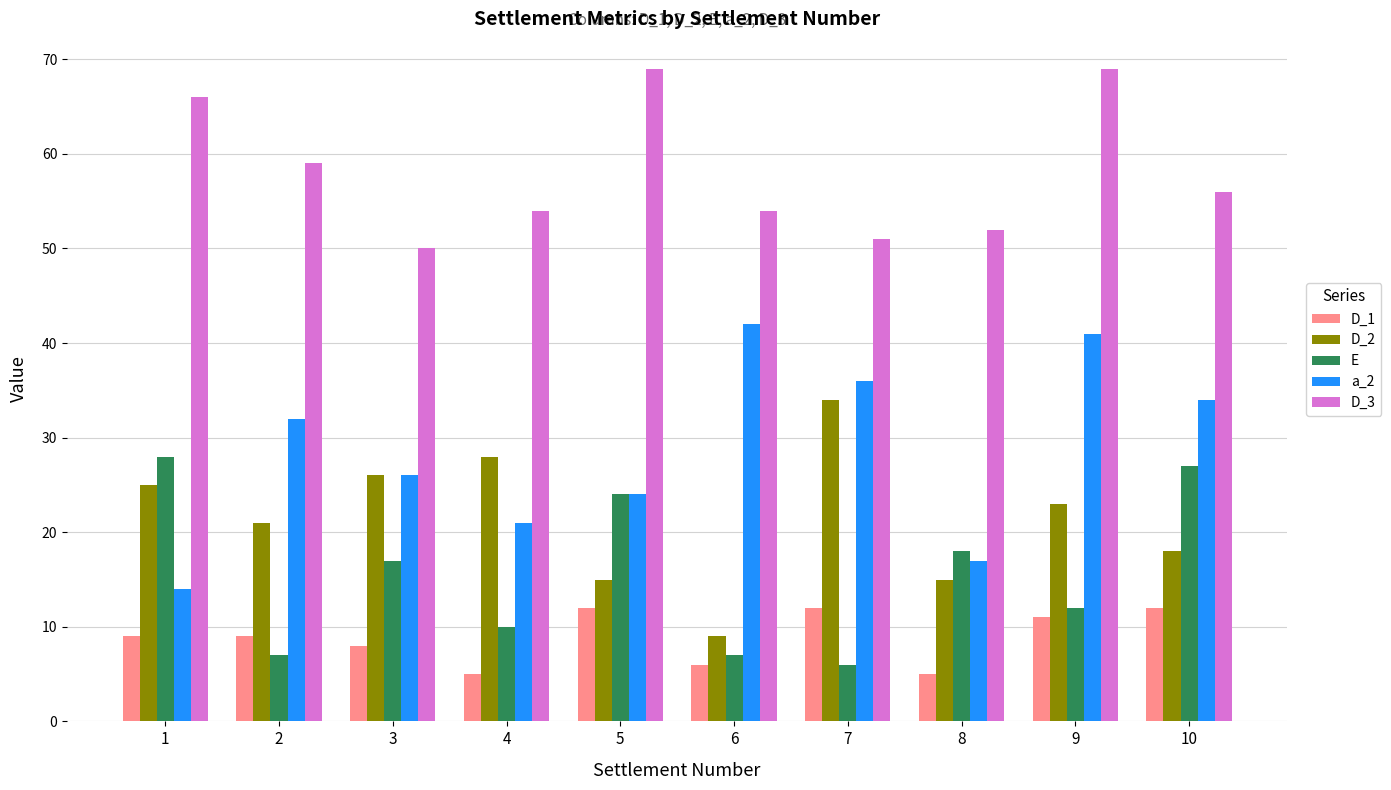

What is the total value across all series at 4?

118